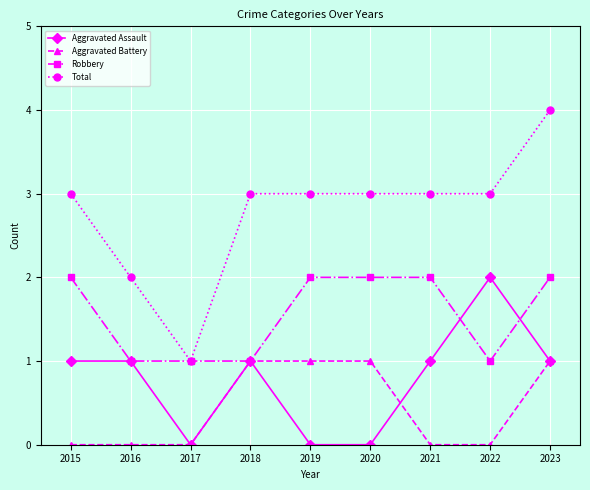

At which category is the sum across all series the highest?

2023